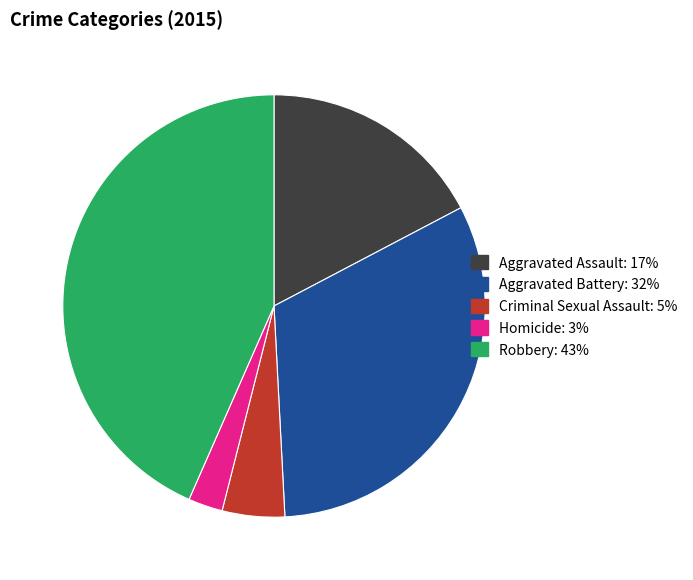

Rank the categories by value from lowest to highest.

Homicide, Criminal Sexual Assault, Aggravated Assault, Aggravated Battery, Robbery